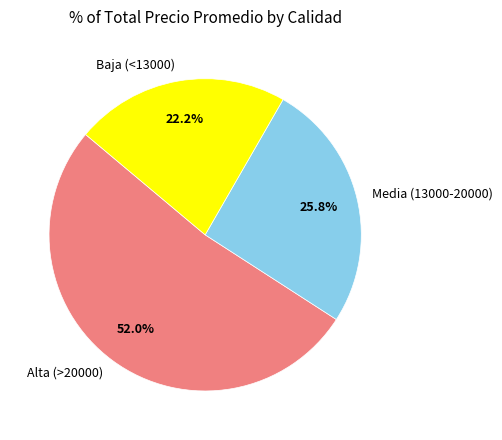

Is there a majority slice in this chart?

Yes